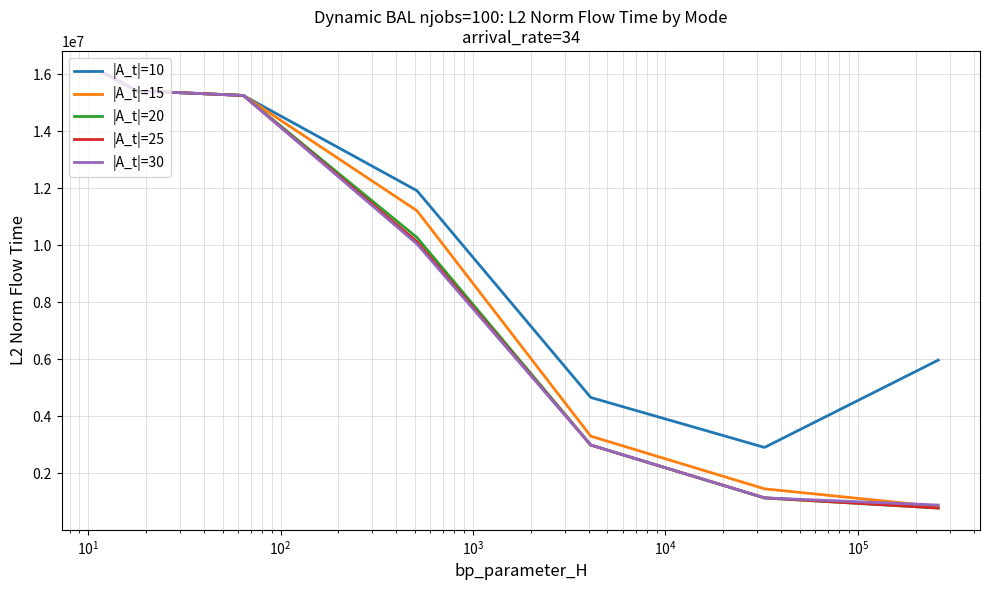

Which series has the largest total across all categories?

|A_t|=10